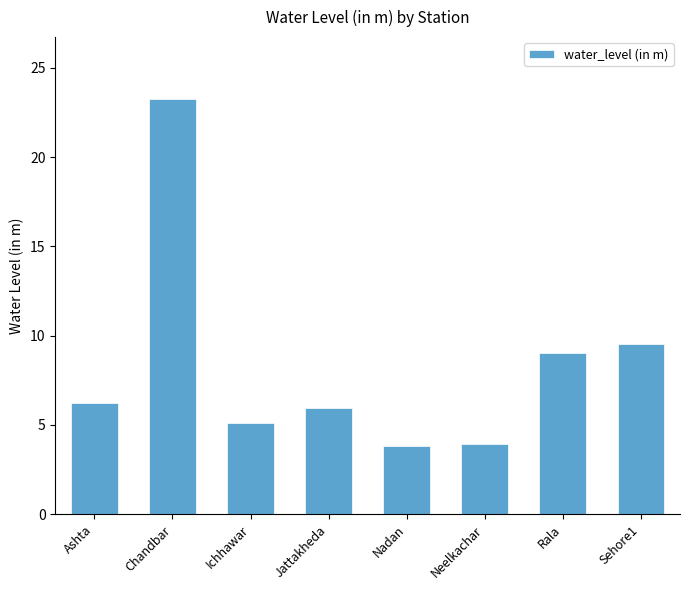

What is the label of the 8th bar from the right?

Ashta